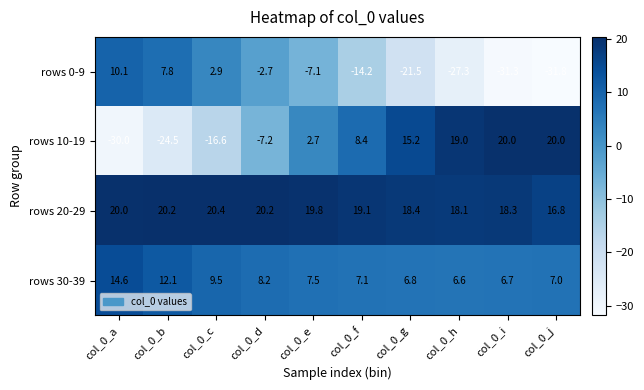

Rank the series by their maximum value, from lowest to highest.

rows 0-9, rows 30-39, rows 10-19, rows 20-29